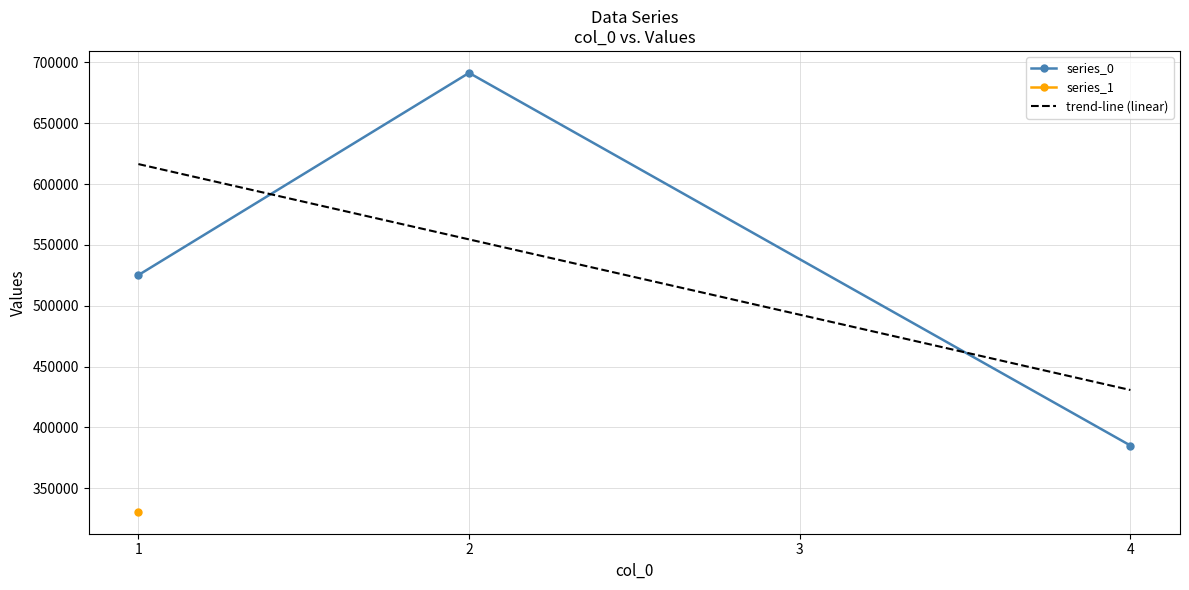

What is the lowest value of the series_0 series?

385144